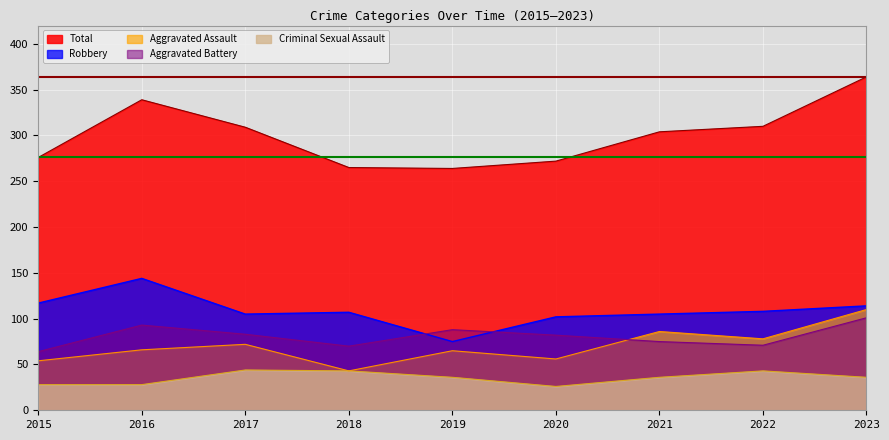

Reading right to left, transcribe all the data shown in this chart.

Aggravated Assault: 2023=110	2022=78	2021=86	2020=56	2019=65	2018=43	2017=72	2016=66	2015=54
Aggravated Battery: 2023=101	2022=71	2021=75	2020=82	2019=88	2018=70	2017=83	2016=93	2015=64
Criminal Sexual Assault: 2023=36	2022=43	2021=36	2020=26	2019=36	2018=43	2017=44	2016=28	2015=28
Robbery: 2023=114	2022=108	2021=105	2020=102	2019=75	2018=107	2017=105	2016=144	2015=117
Total: 2023=364	2022=310	2021=304	2020=272	2019=264	2018=265	2017=309	2016=339	2015=276